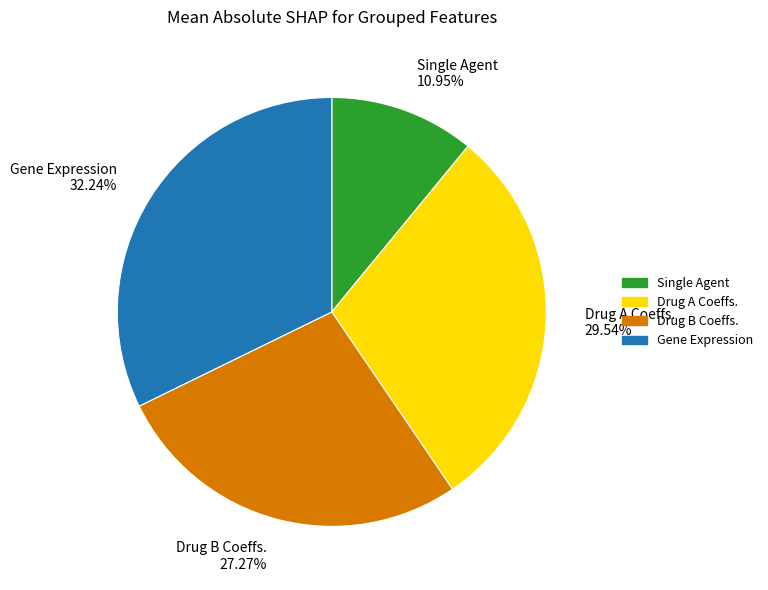

How many slices are in this pie chart?

4